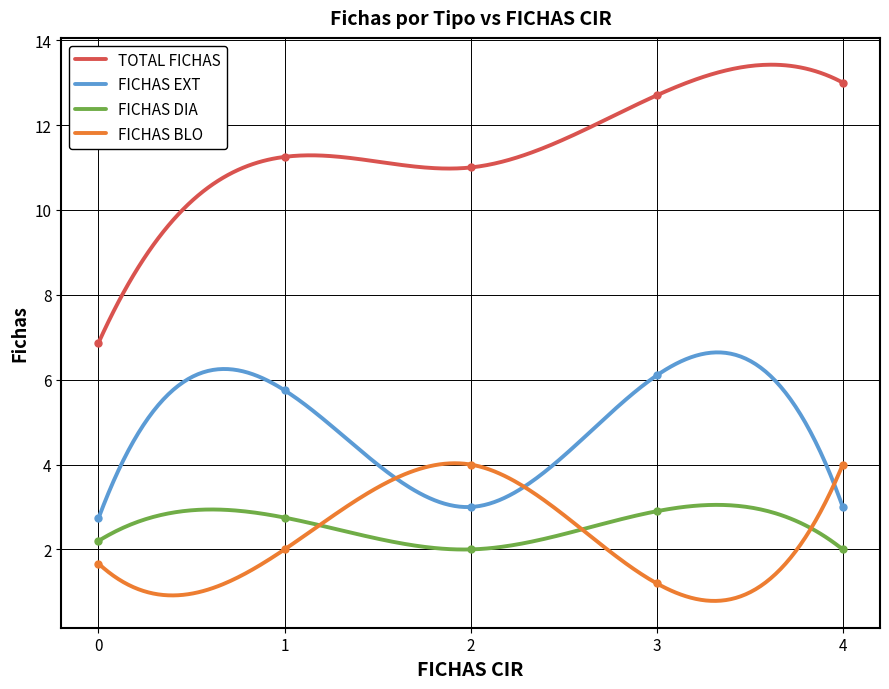

What is the lowest value of the FICHAS EXT series?

2.7